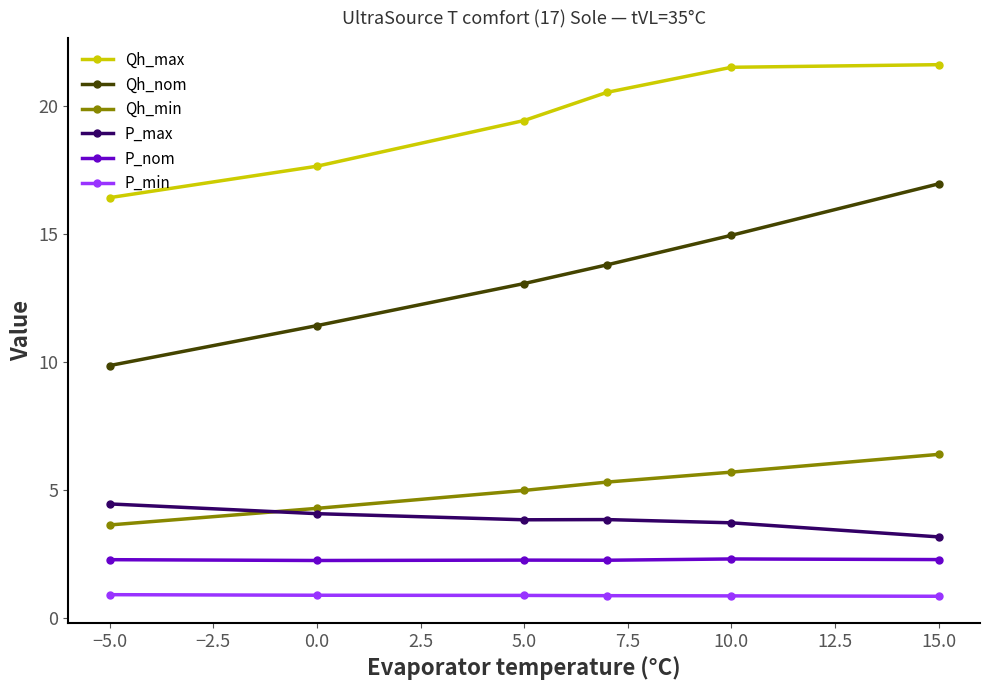

True or false: Qh_min has more than 1 points higher than both neighbors.

False